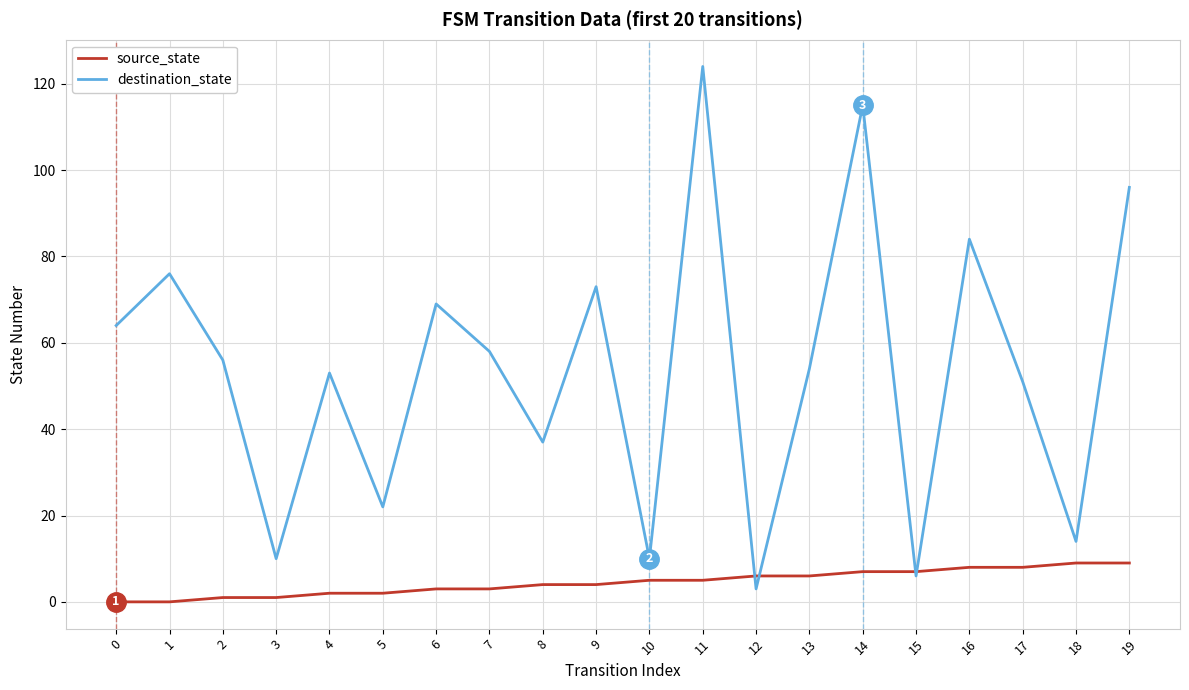

Does the chart have visible grid lines?

Yes